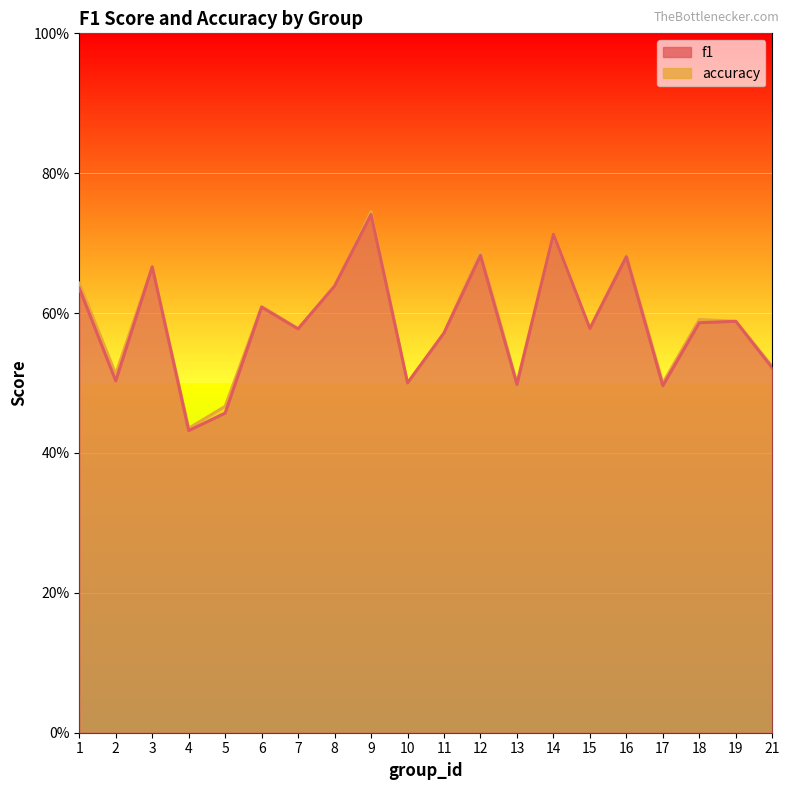

List the labels in order of f1 value, smallest first.

4, 5, 17, 13, 10, 2, 21, 11, 7, 15, 18, 19, 6, 1, 8, 3, 16, 12, 14, 9